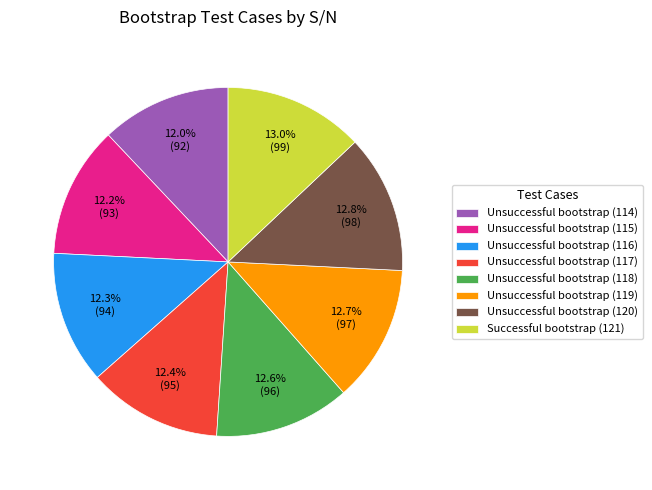

Is Unsuccessful bootstrap (119) the majority of the pie?

No